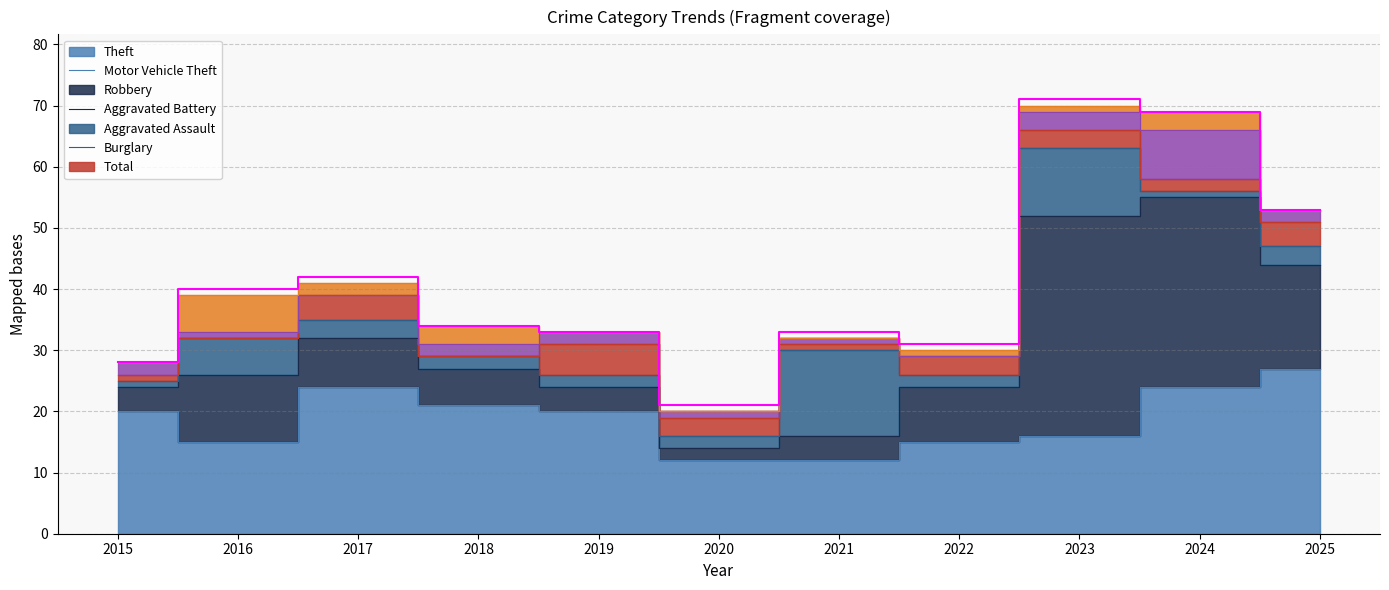

Which label corresponds to the smallest value in the chart?

2020